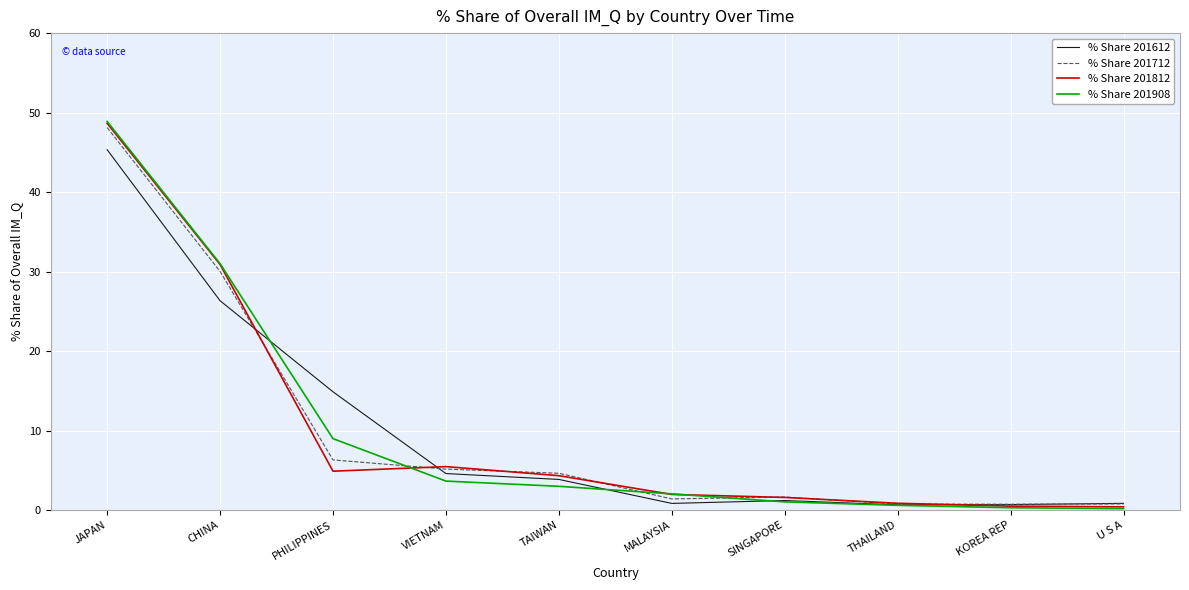

How many times do % Share 201908 and % Share 201612 cross each other?

3